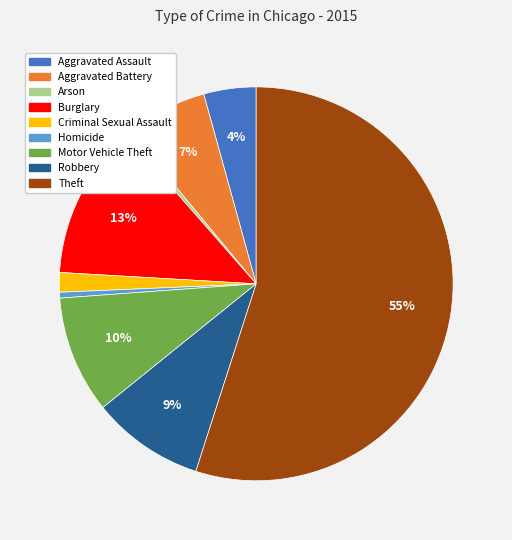

Is the sum of Burglary and Theft greater than half?

Yes